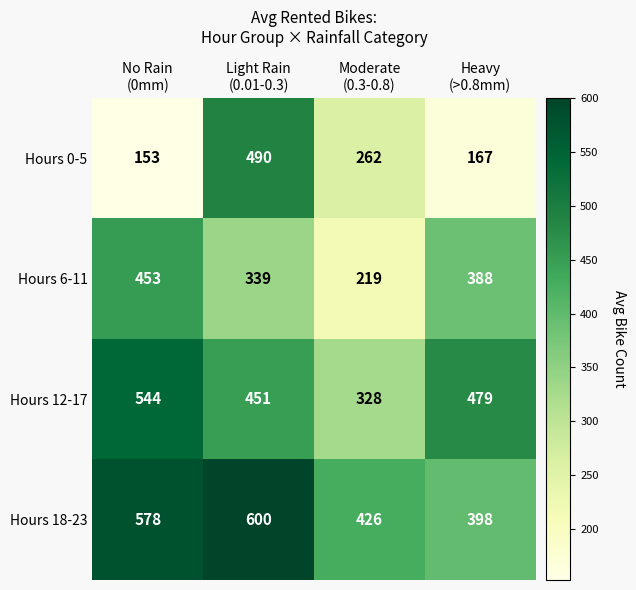

How many distinct data groups are displayed?

4